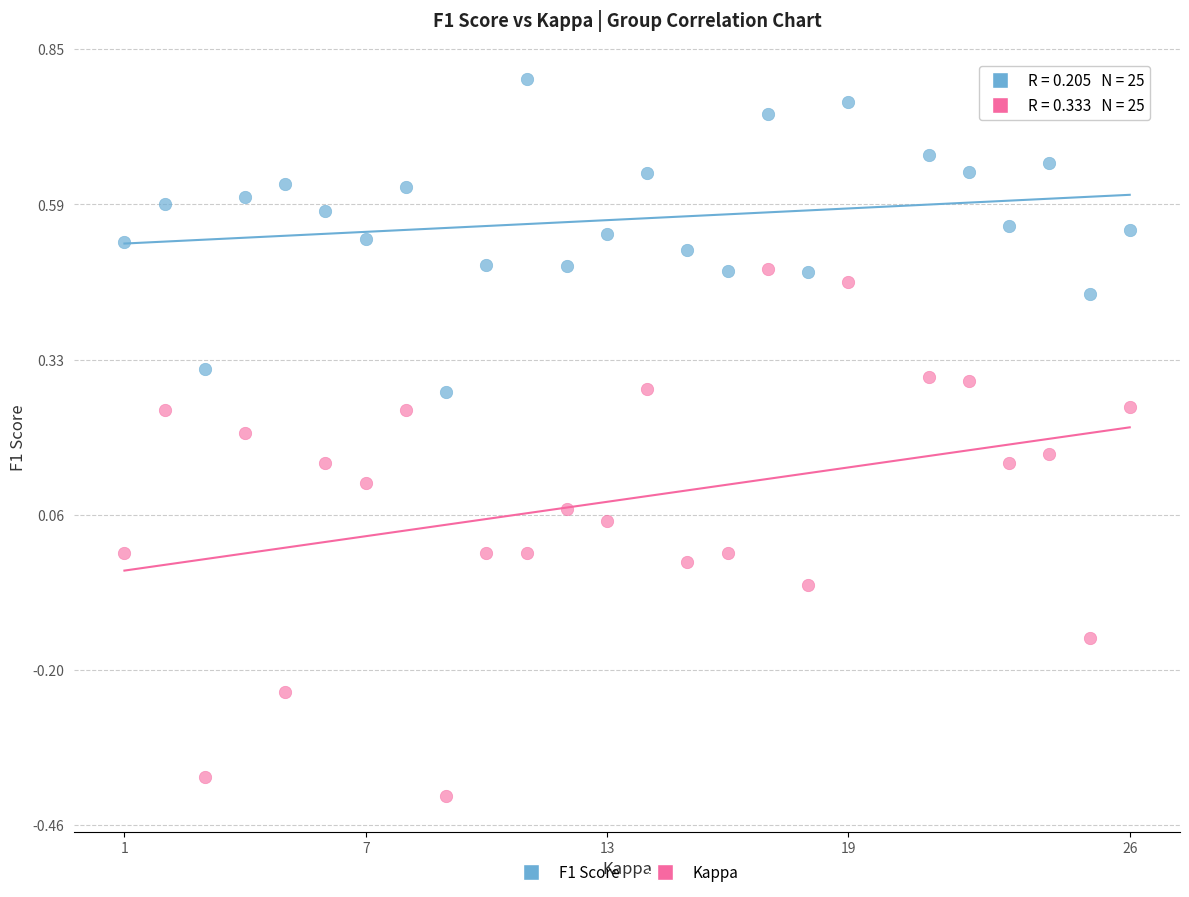

Which series reaches the minimum Y coordinate?

Kappa